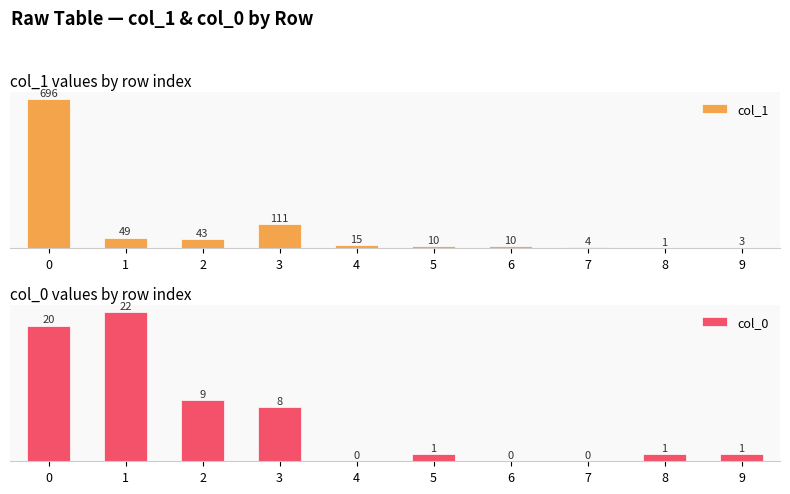

Rank the series by their average value, from lowest to highest.

col_0, col_1